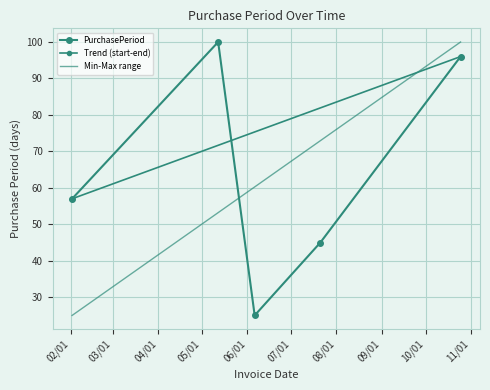

At which category does the chart reach its peak across all series?

2016-05-12